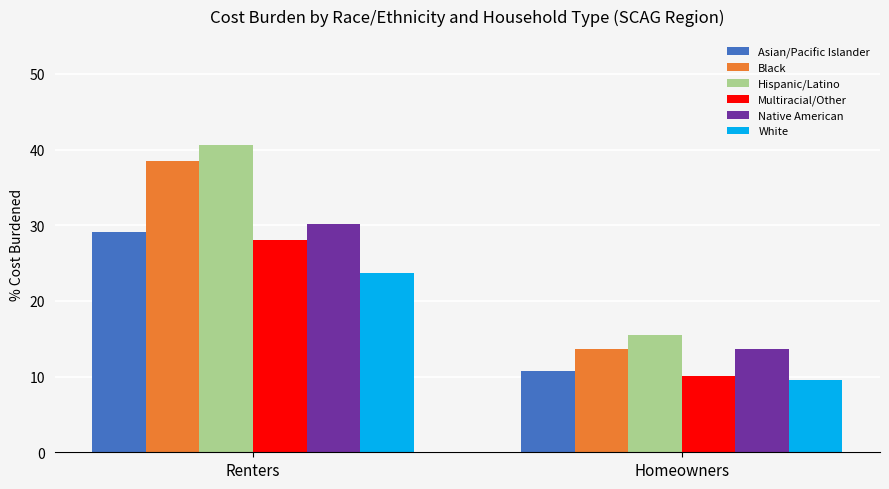

What are all the series names shown in the legend?

Asian/Pacific Islander, Black, Hispanic/Latino, Multiracial/Other, Native American, White